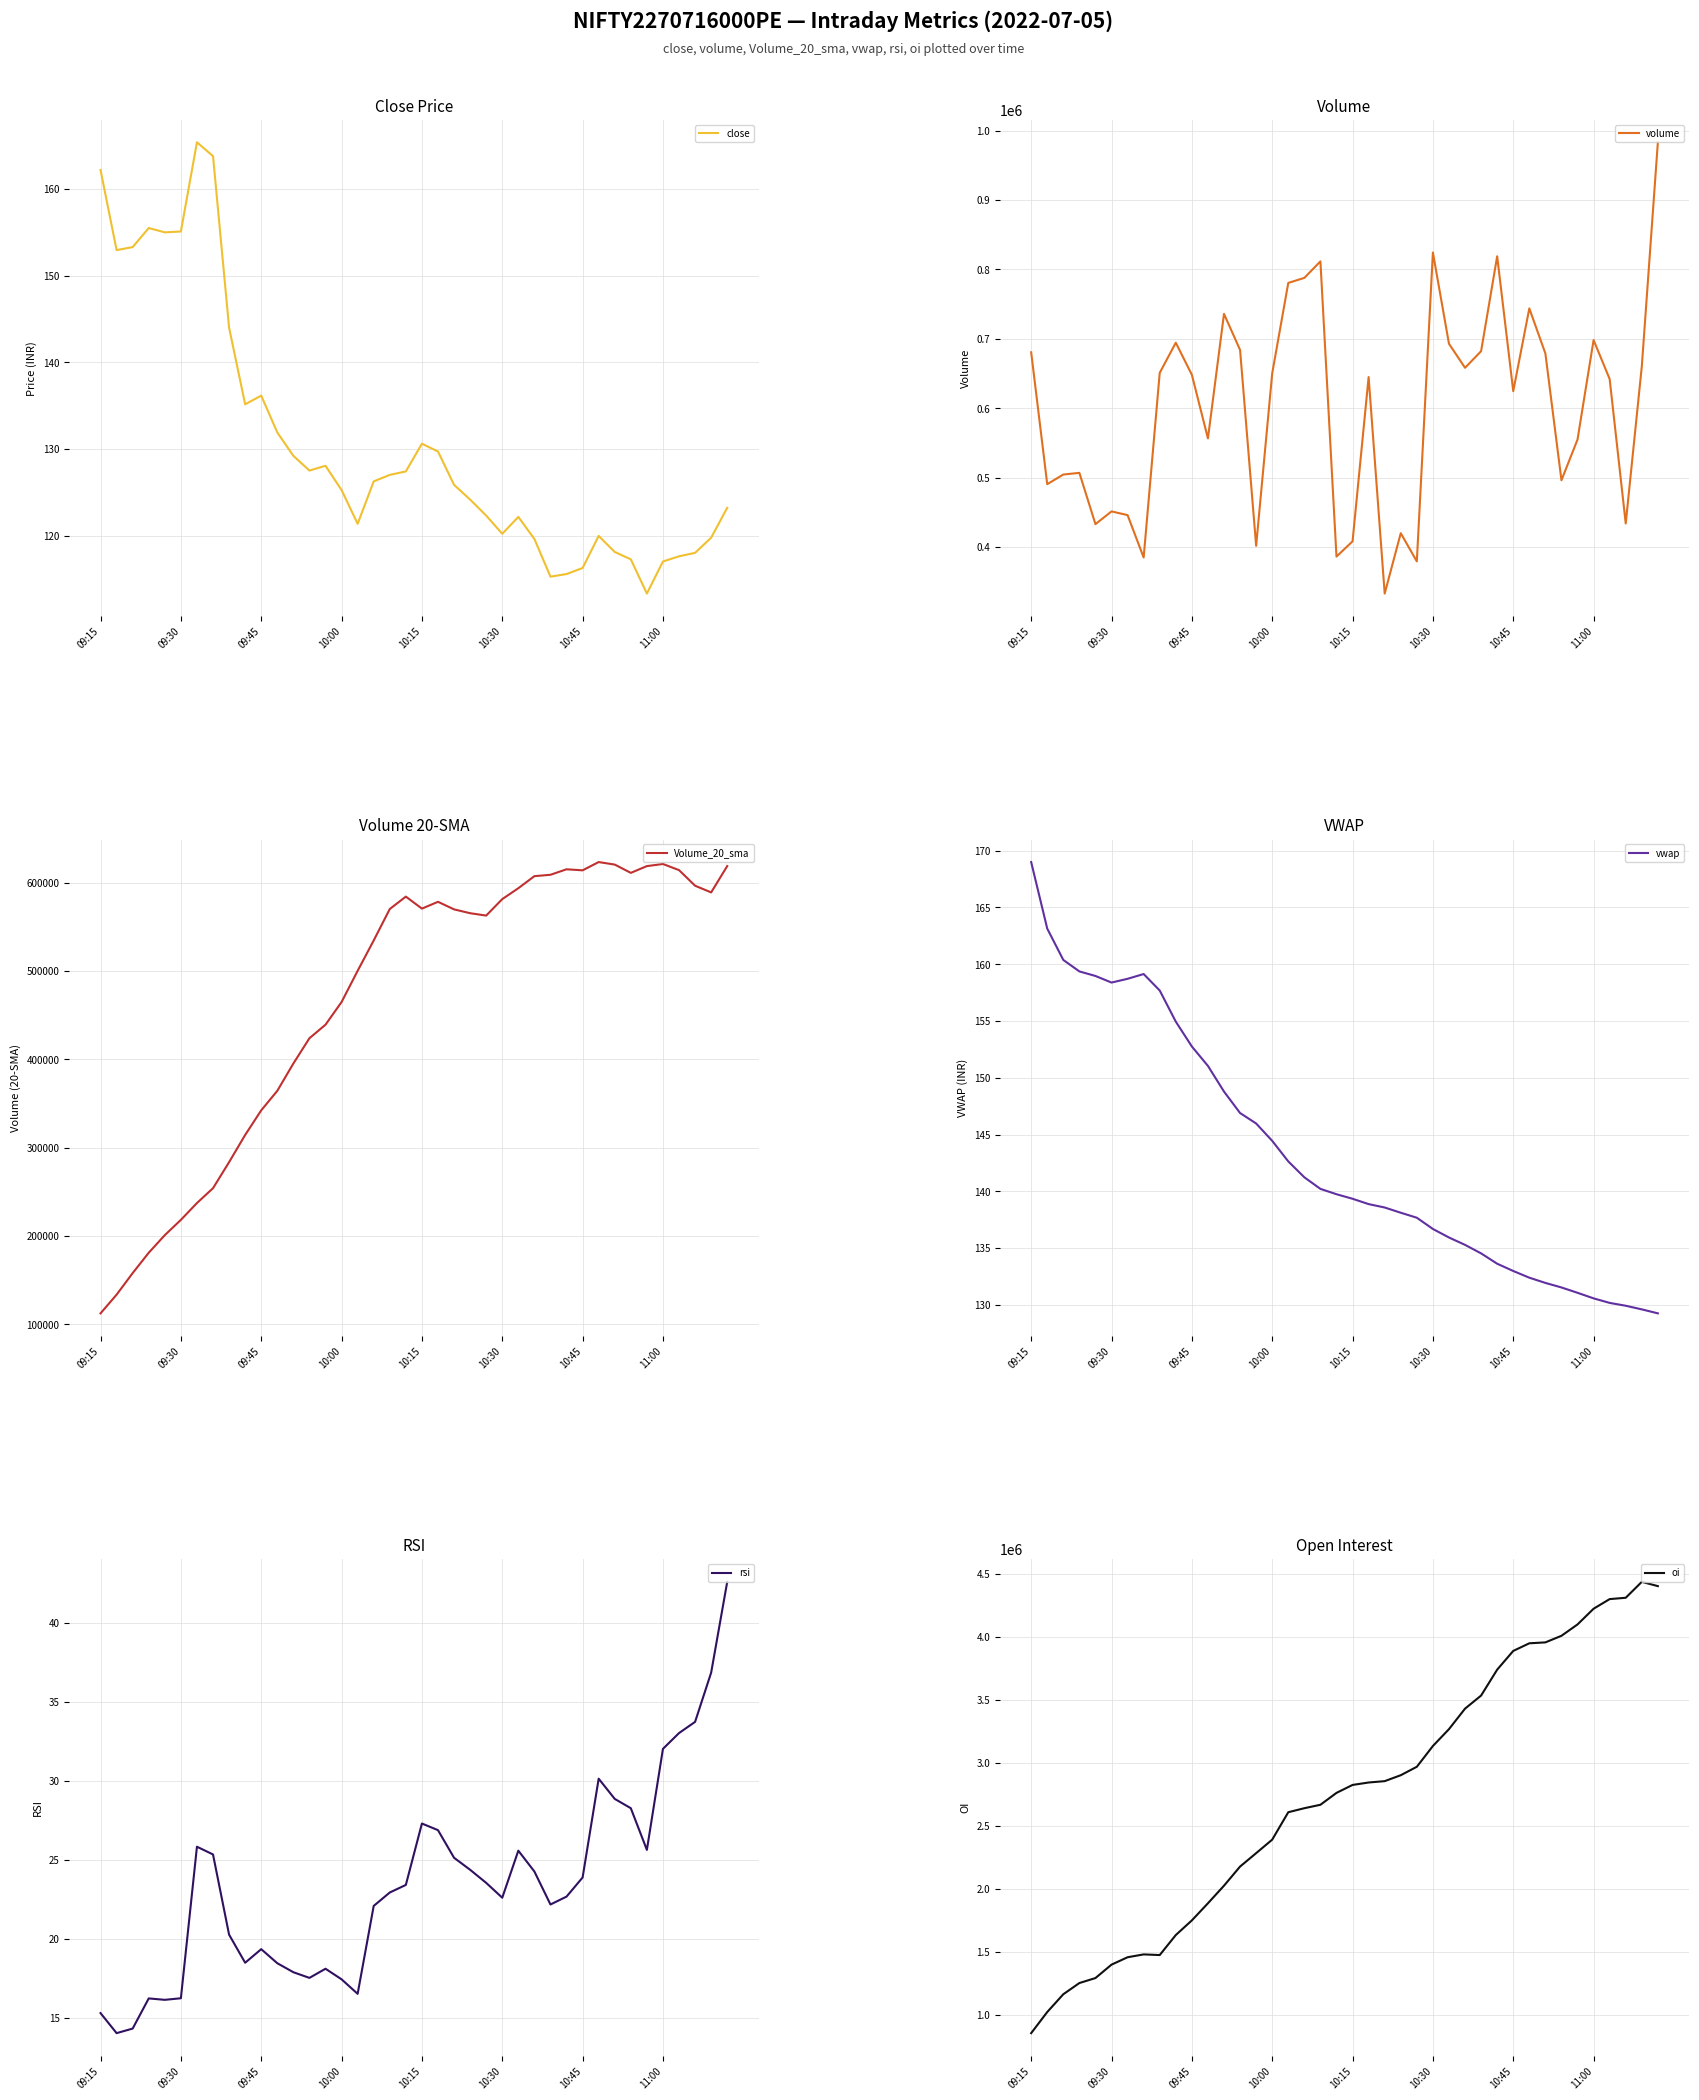

True or false: vwap and oi cross at least once.

False